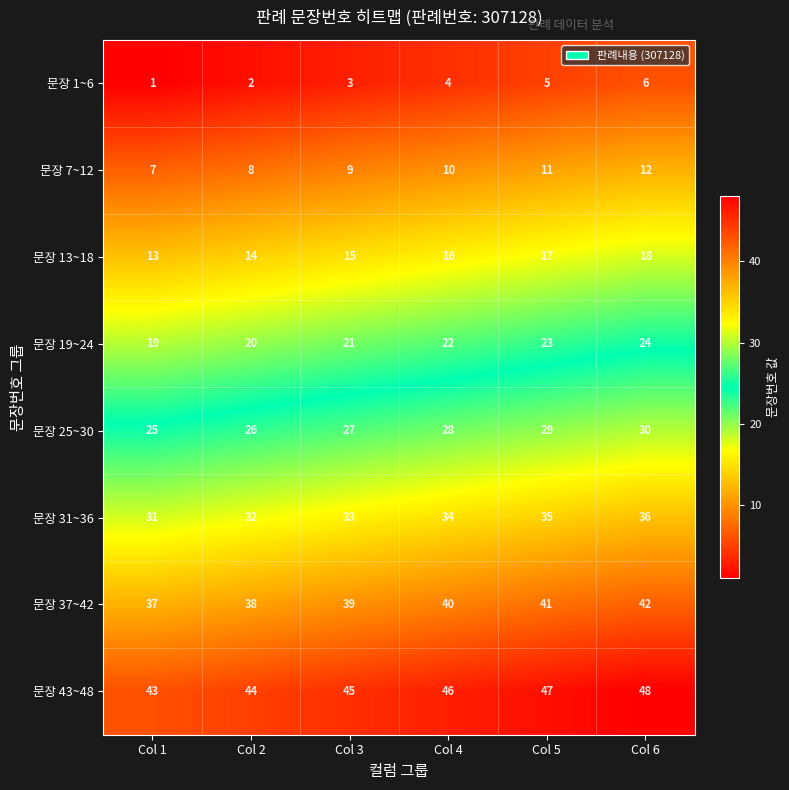

Rank the series by their maximum value, from highest to lowest.

문장 43~48, 문장 37~42, 문장 31~36, 문장 25~30, 문장 19~24, 문장 13~18, 문장 7~12, 문장 1~6